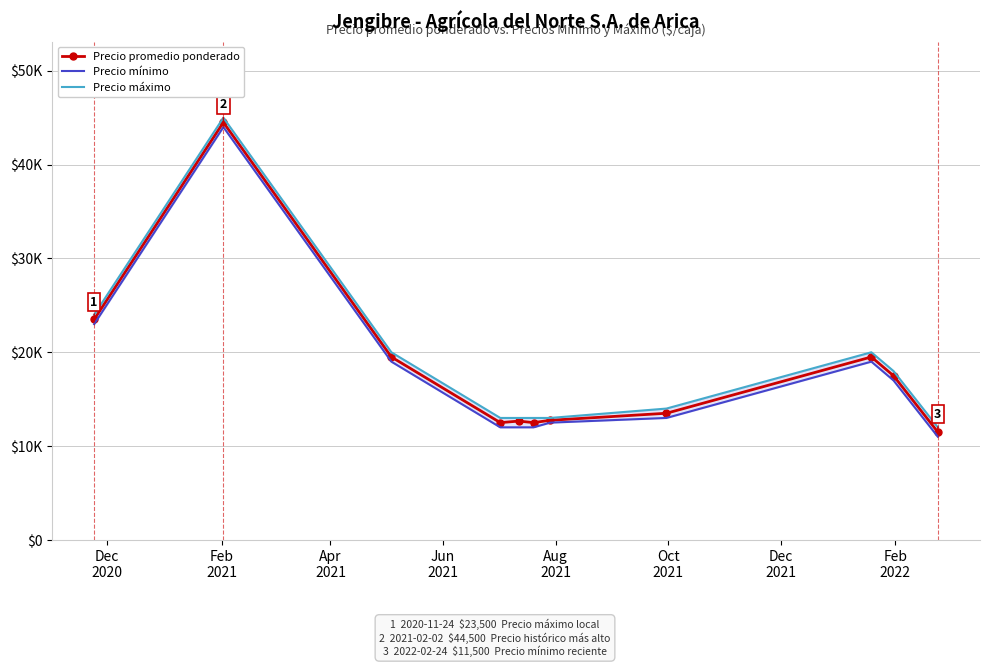

At which category is the sum across all series the highest?

Feb
2021